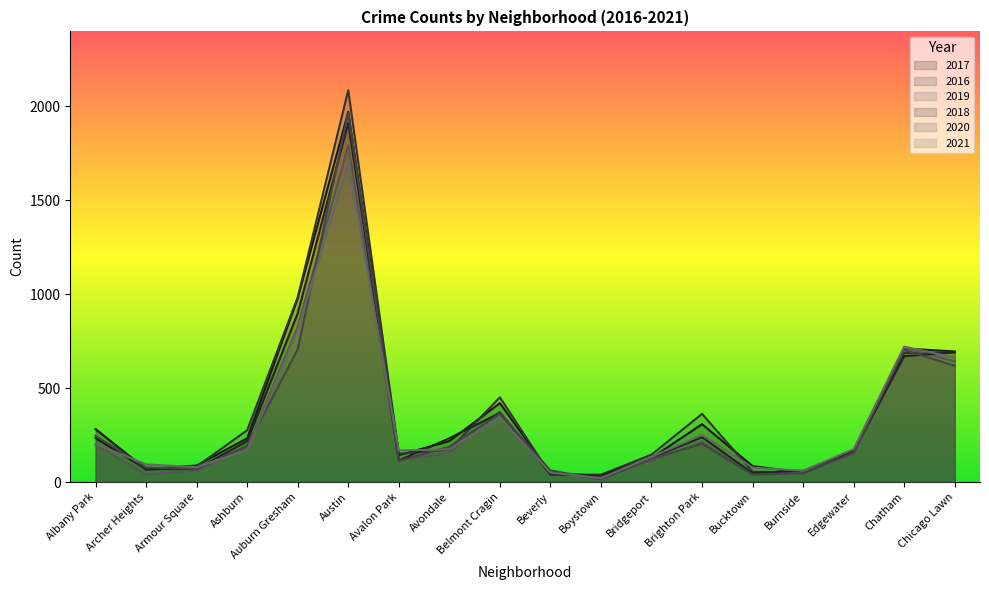

How many interior local valleys does the 2017 series have?

4